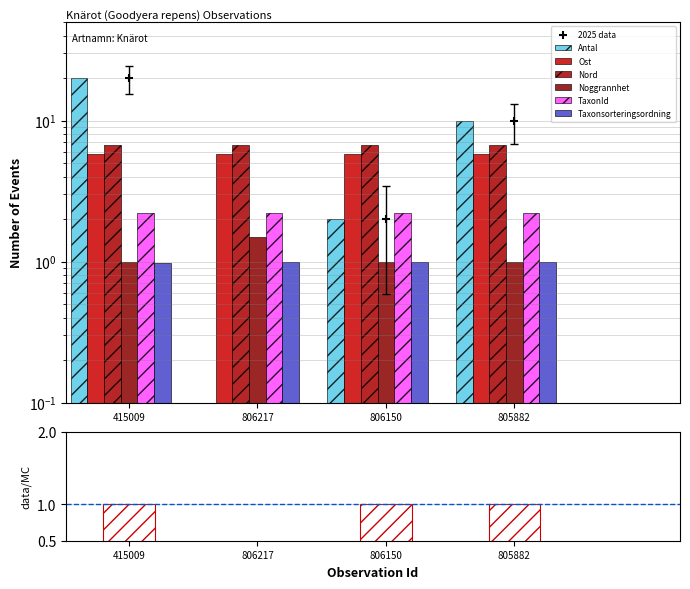

Which series has the largest total across all categories?

Antal